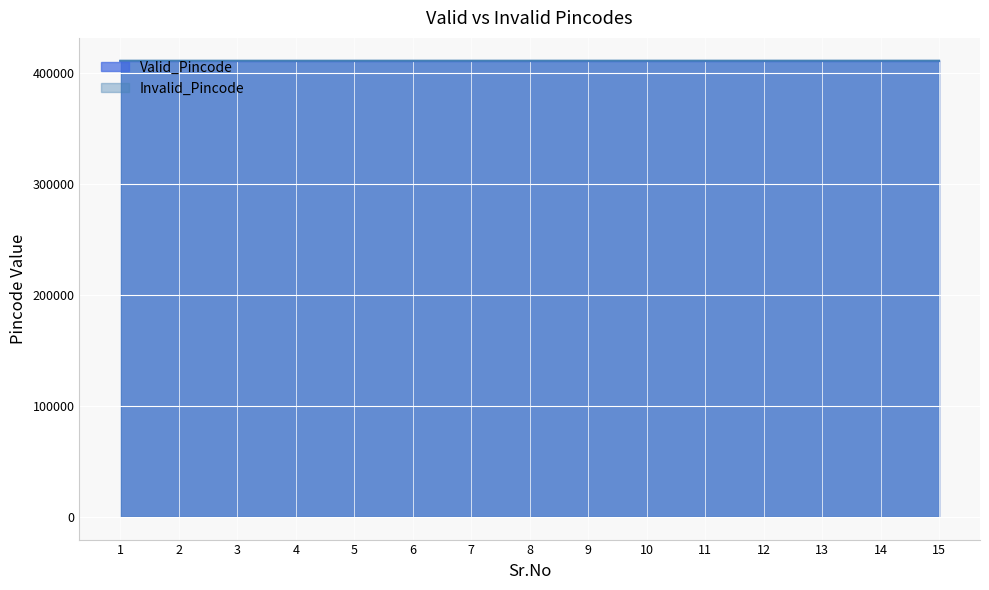

Is the value of Valid_Pincode at 15 greater than the value of Invalid_Pincode at 9?

No